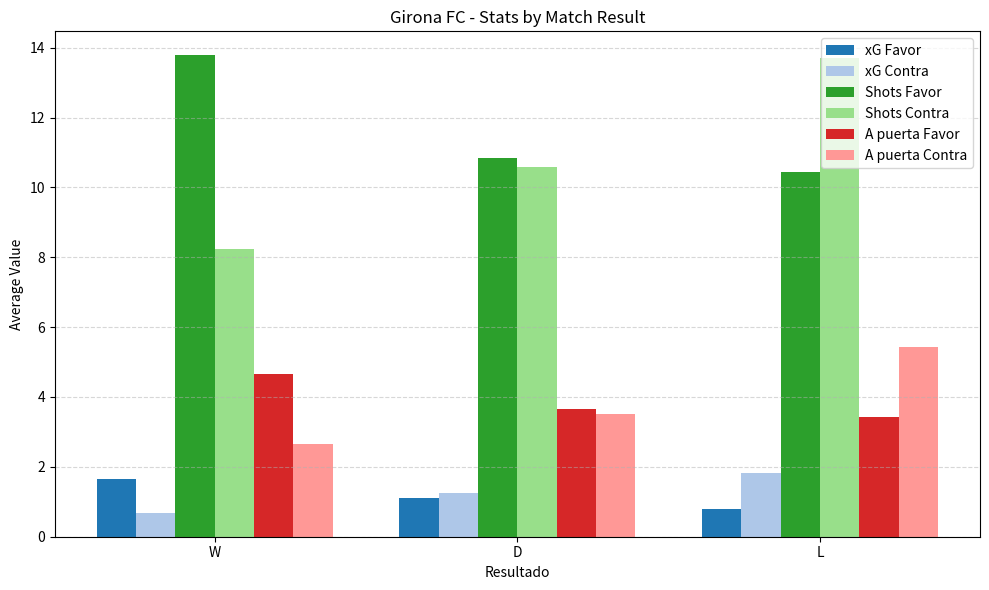

At which category is the sum across all series the highest?

L